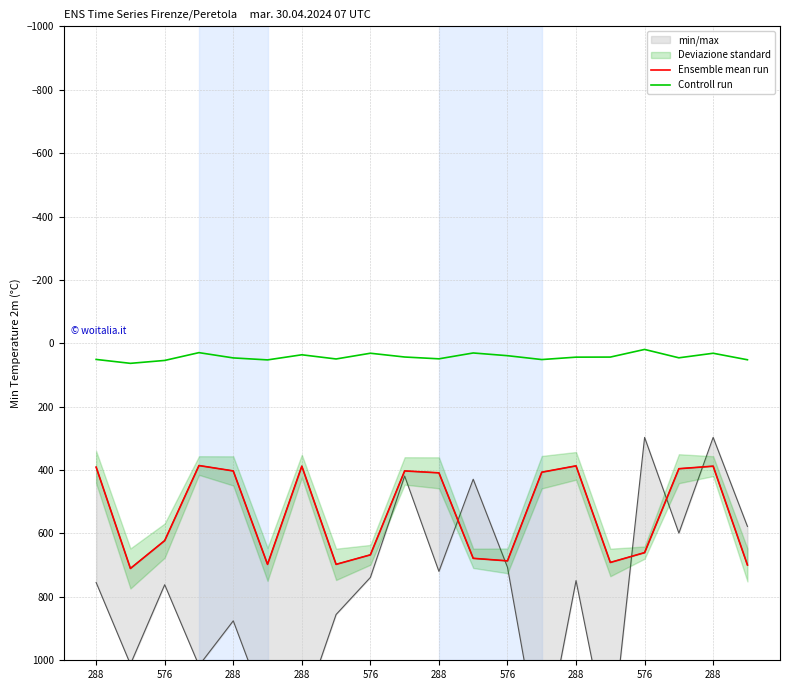

Reading right to left, transcribe all the data shown in this chart.

Ensemble mean run: 699.4	387.6	395.6	660.4	691.4	386.6	406.6	686.4	678.4	408.6	402.6	667.4	697.4	387.6	697.4	402.6	385.6	622.4	710.3	390.6
Controll run: 51.9	31.4	45.7	19.3	43.4	43.7	51.3	39.1	30.5	48.9	43.2	31.3	49.4	36.2	52.3	46.1	29.4	54.0	63.2	50.9